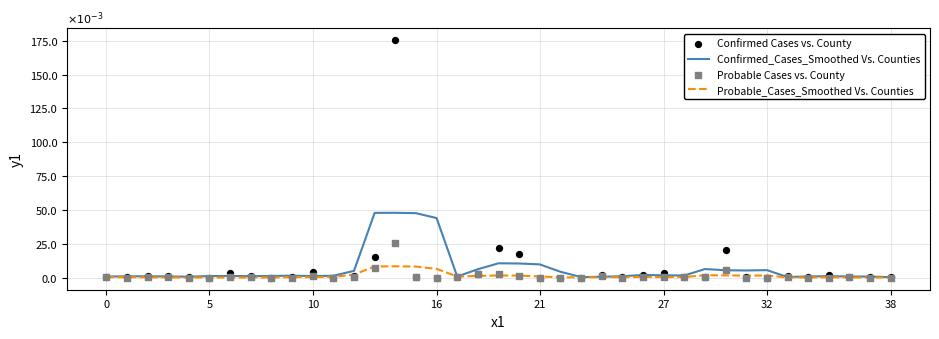

At how many categories does at least one series exceed 116?

1